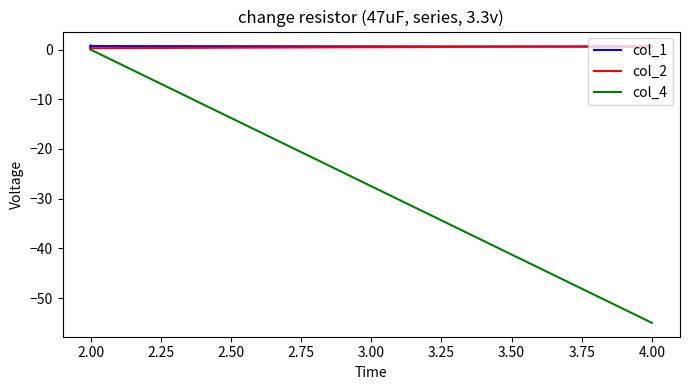

What are all the series names shown in the legend?

col_1, col_2, col_4